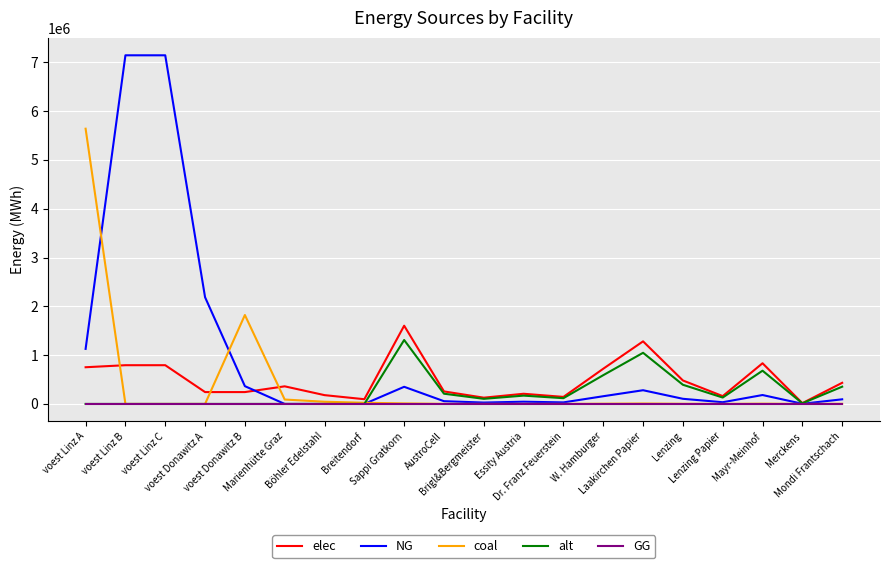

Is it true that GG equals 0.0 at Marienhütte Graz?

True